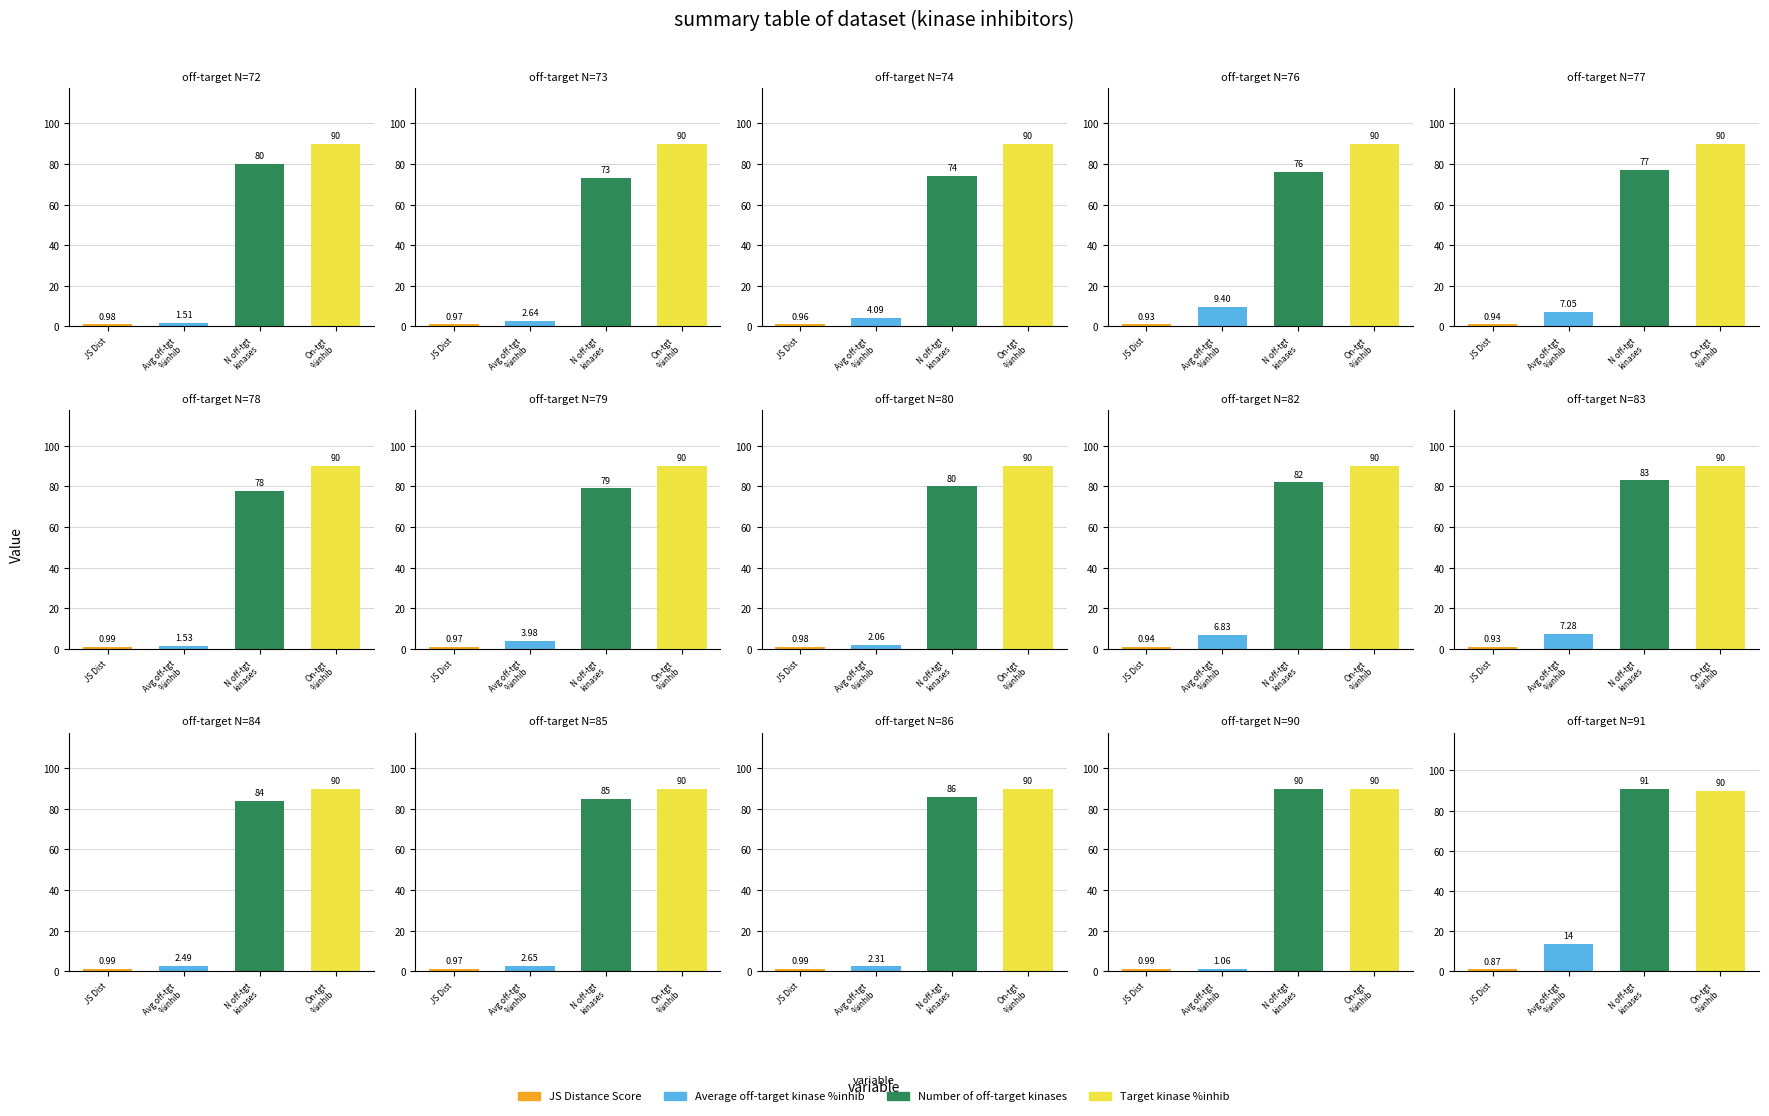

How many bars are there in each group?

4